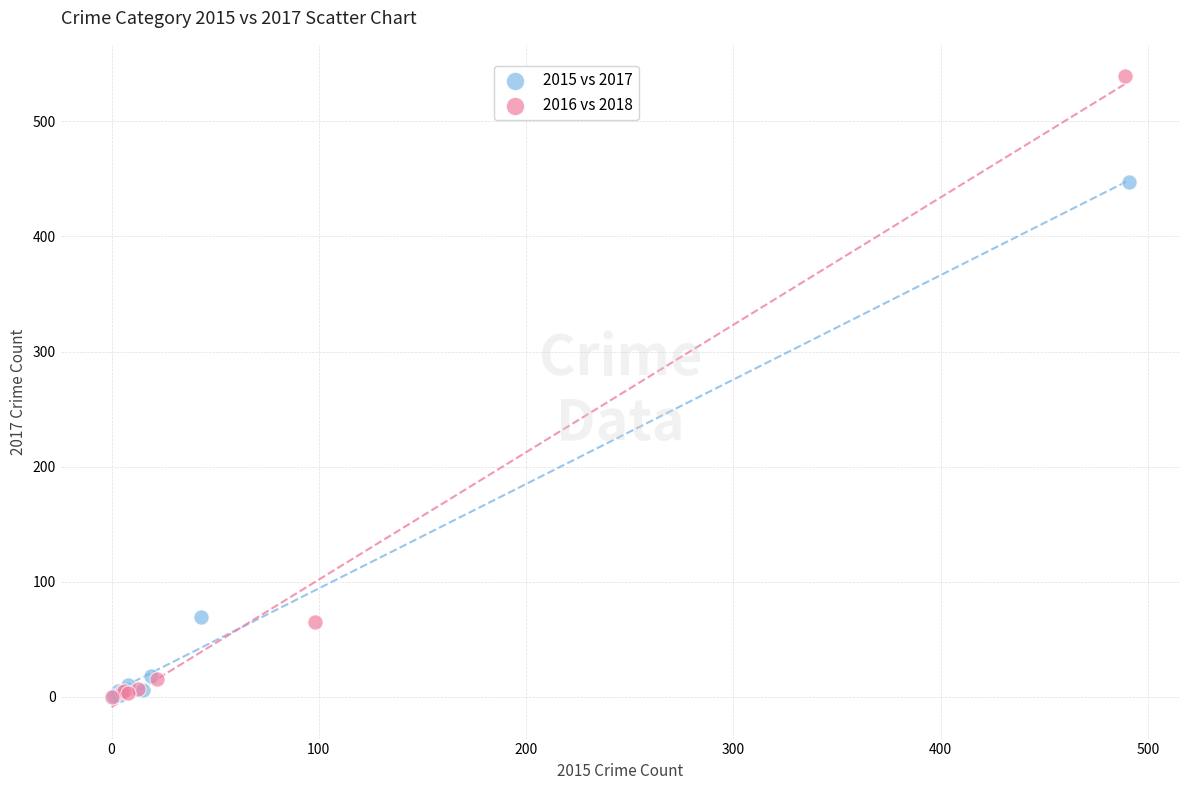

Which series contains the highest Y value?

2016 vs 2018